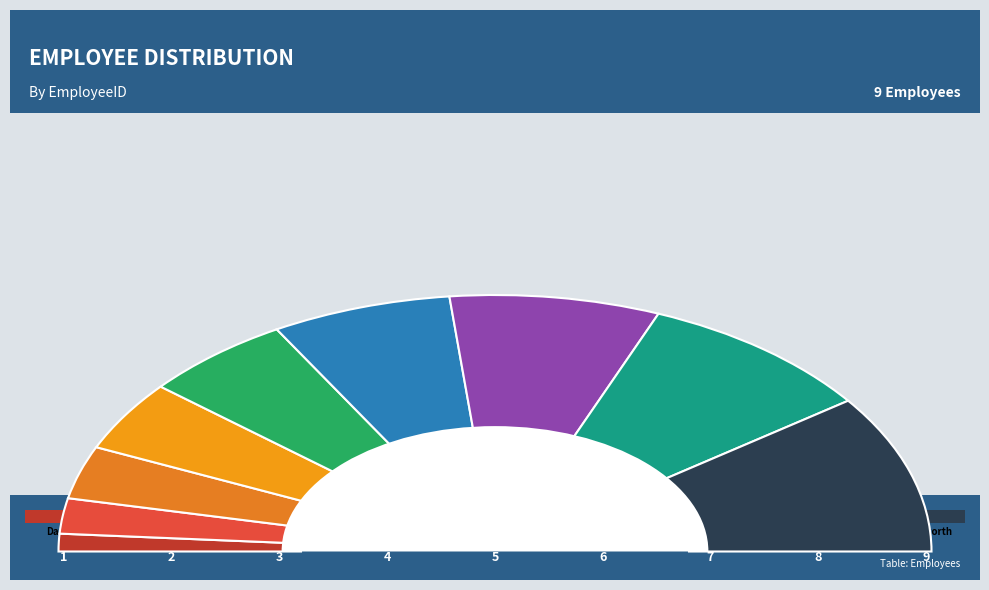

Does Callahan represent more than half of the total?

No